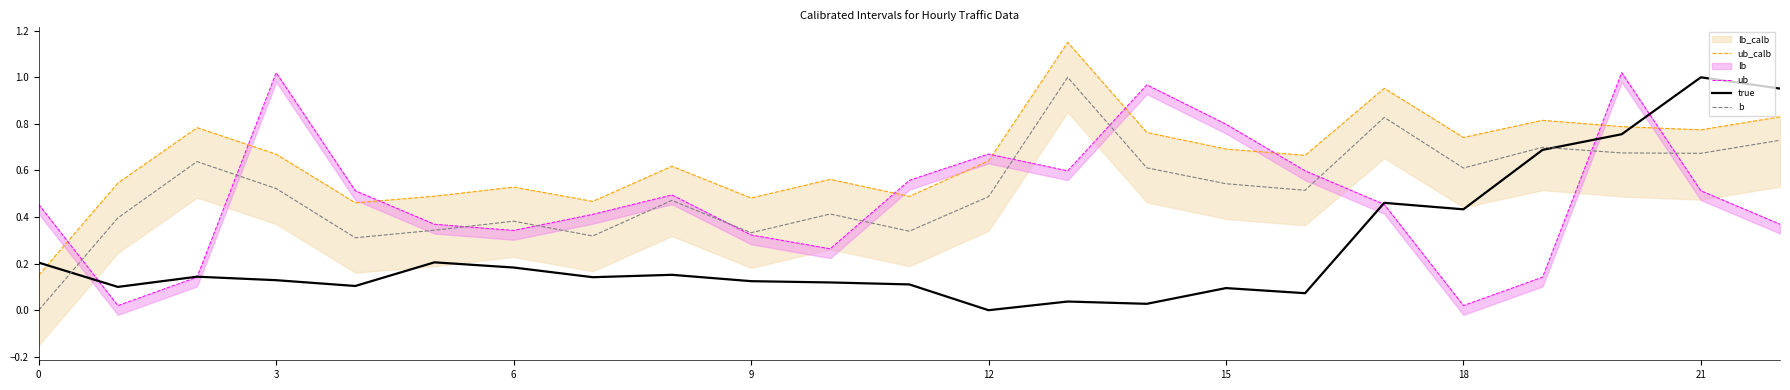

The b series shows 0.7 at 15. True or false?

False